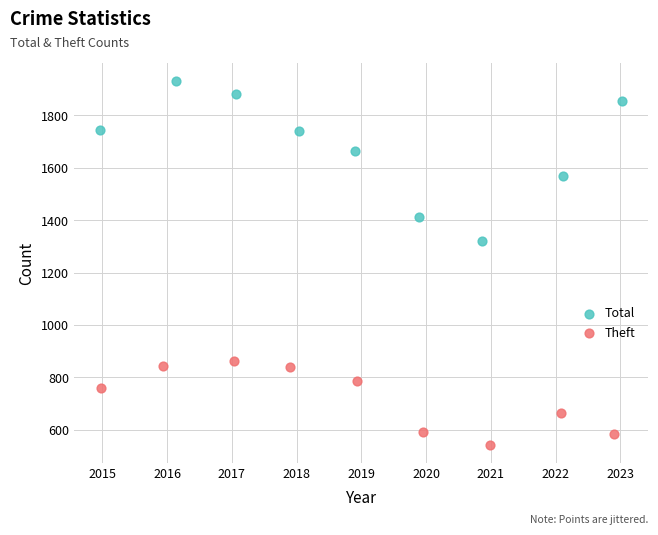

Which series has the largest Y range (max minus min)?

Total